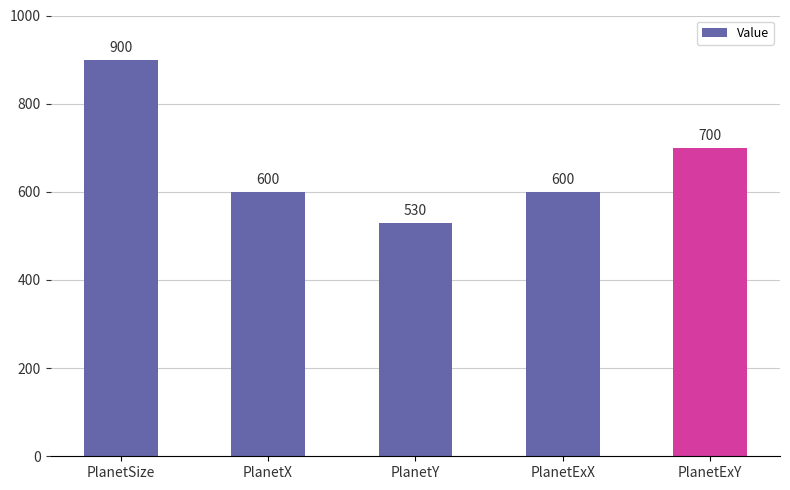

How many categories are shown in the chart?

5